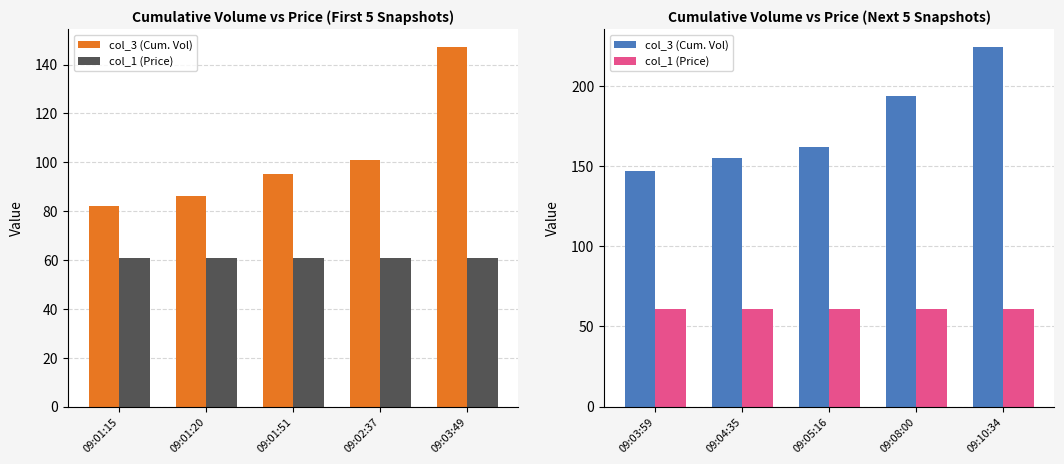

What position from the left is 09:05:16?

3